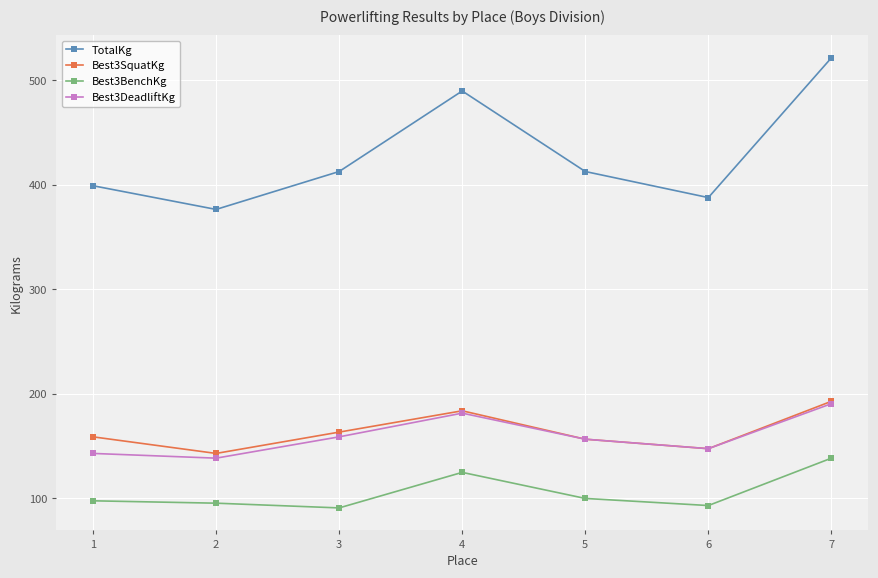

Which series has the largest total across all categories?

TotalKg